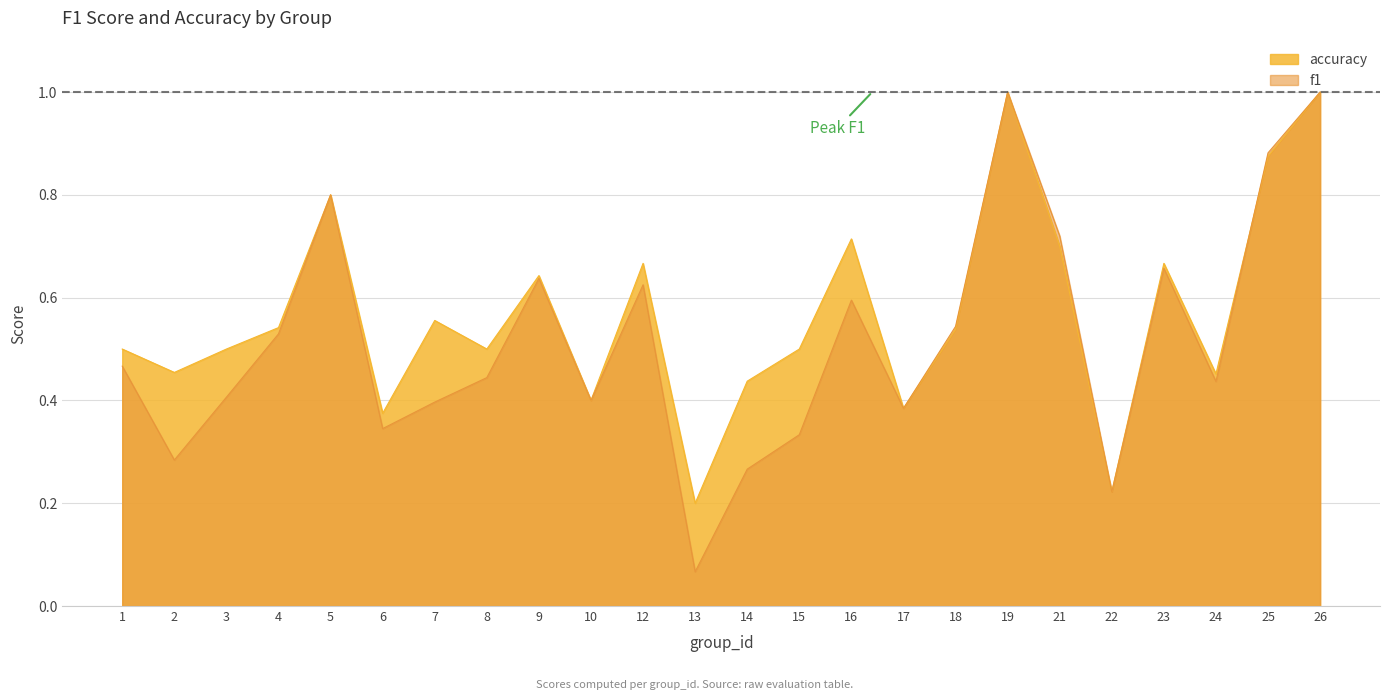

Is it true that accuracy equals 0.2 at 18?

False